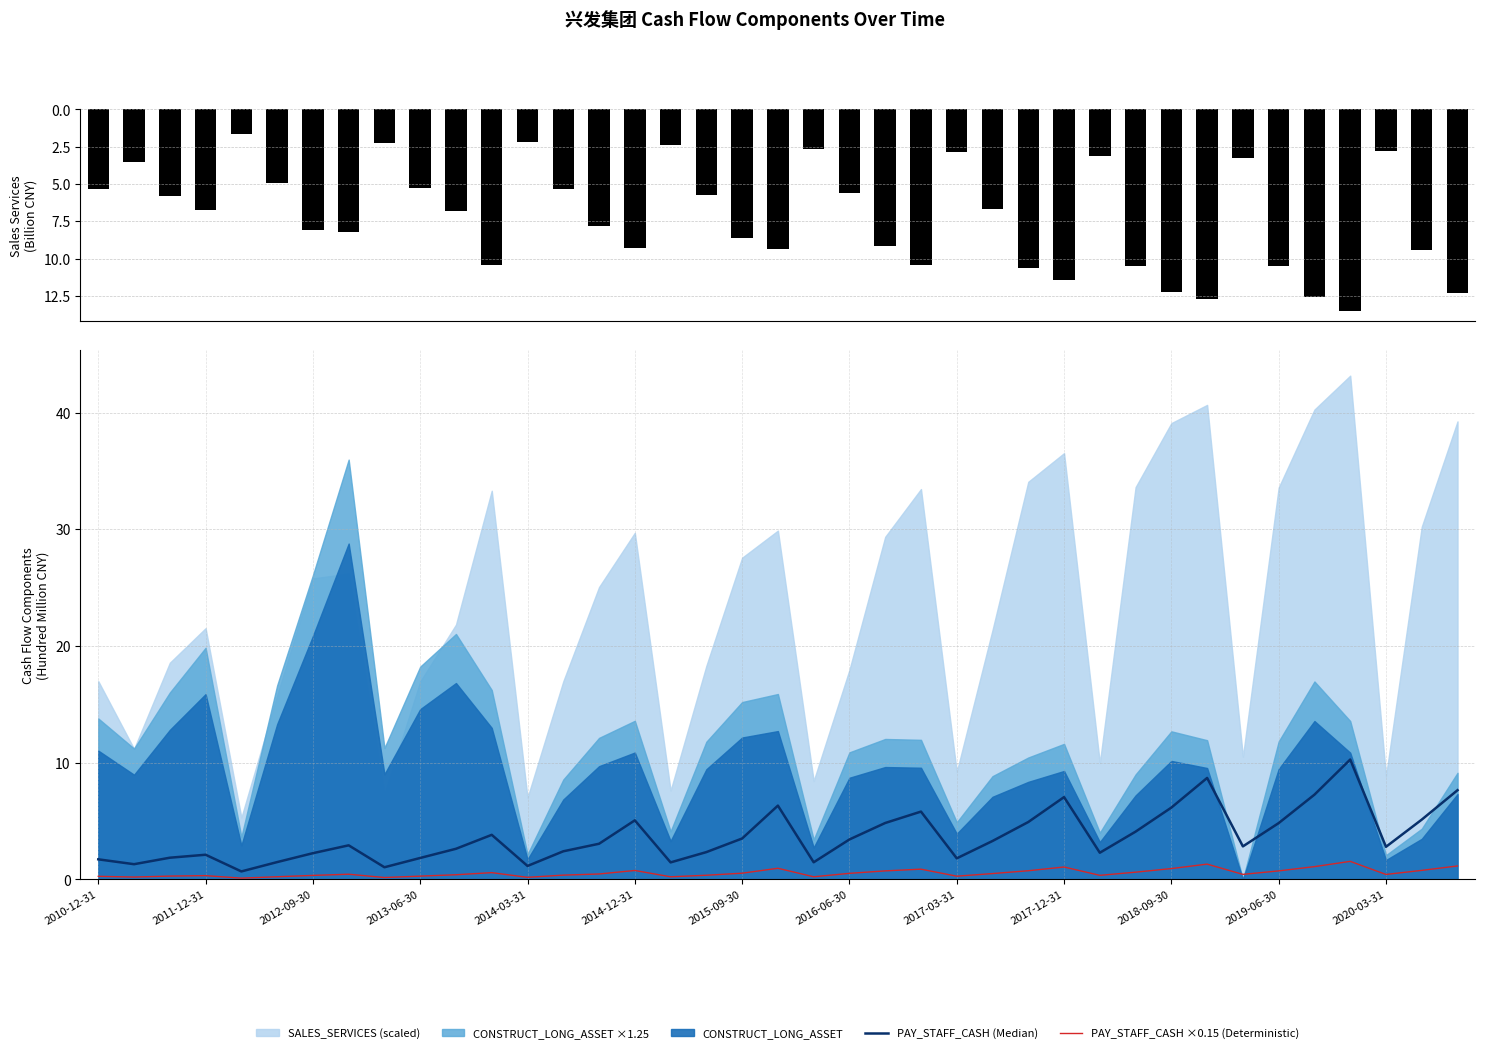

The value of PAY_STAFF_CASH (Median) at 2014-12-31 is 0.8. True or false?

False